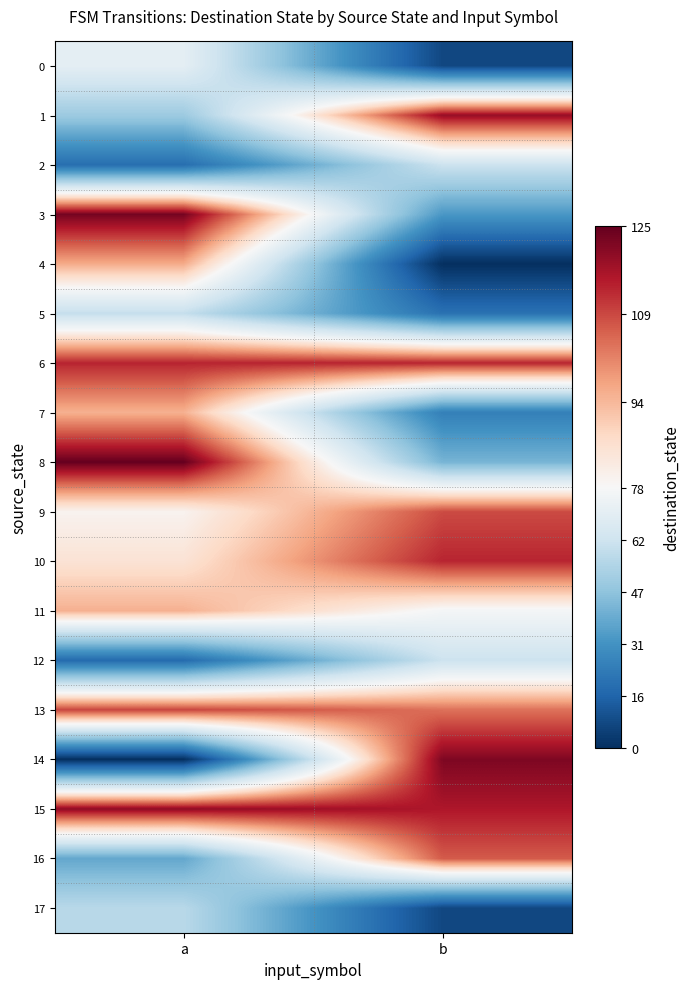

Between a and b, which series saw the biggest shift?

14